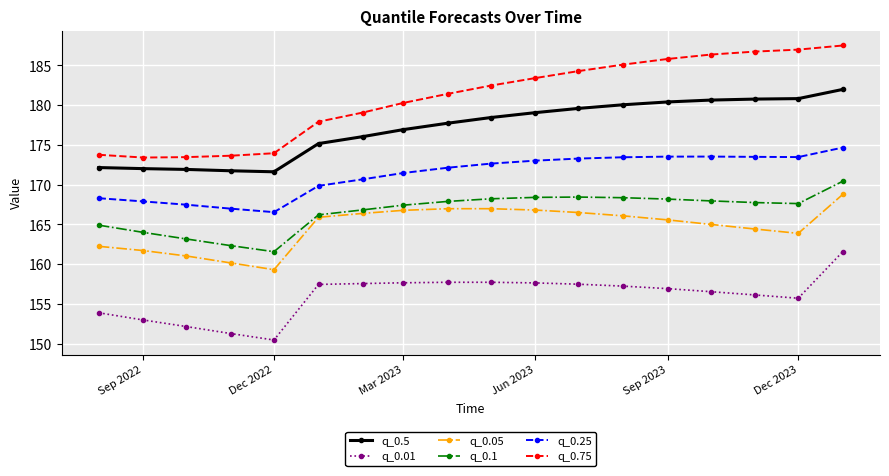

What is the maximum value for q_0.75?

187.5